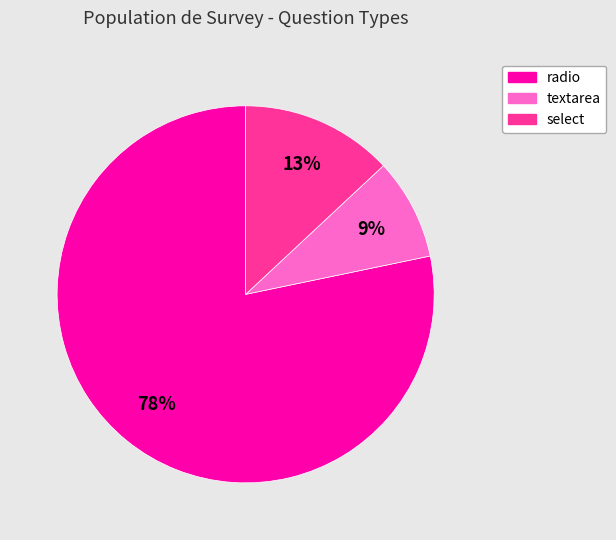

Which category has the biggest portion of the pie?

radio